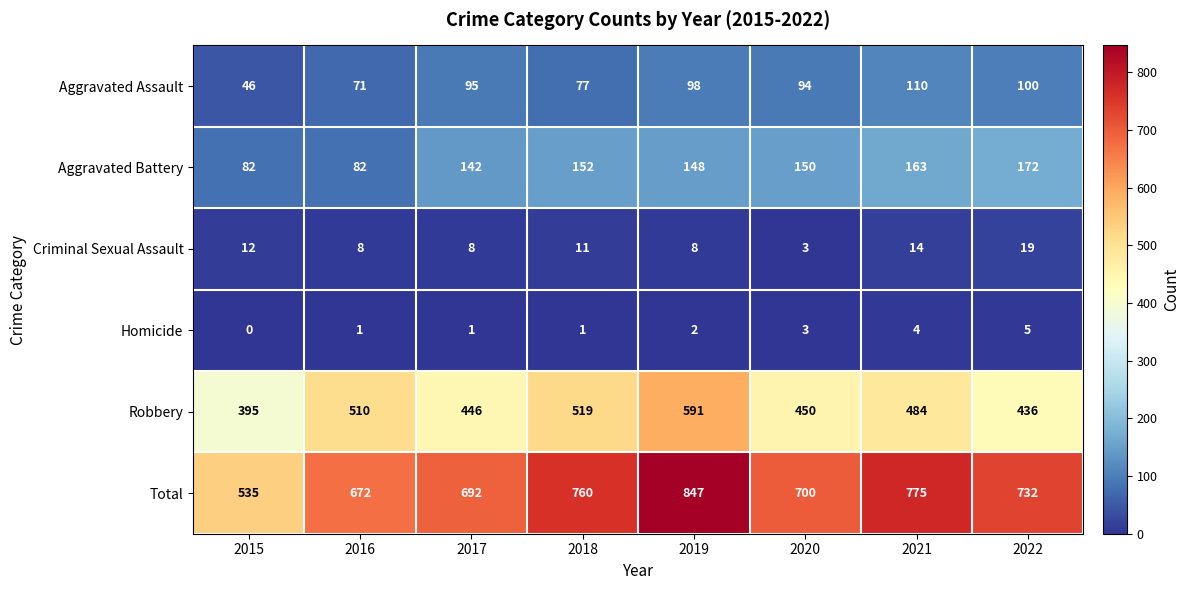

Which series has the largest total across all categories?

Total